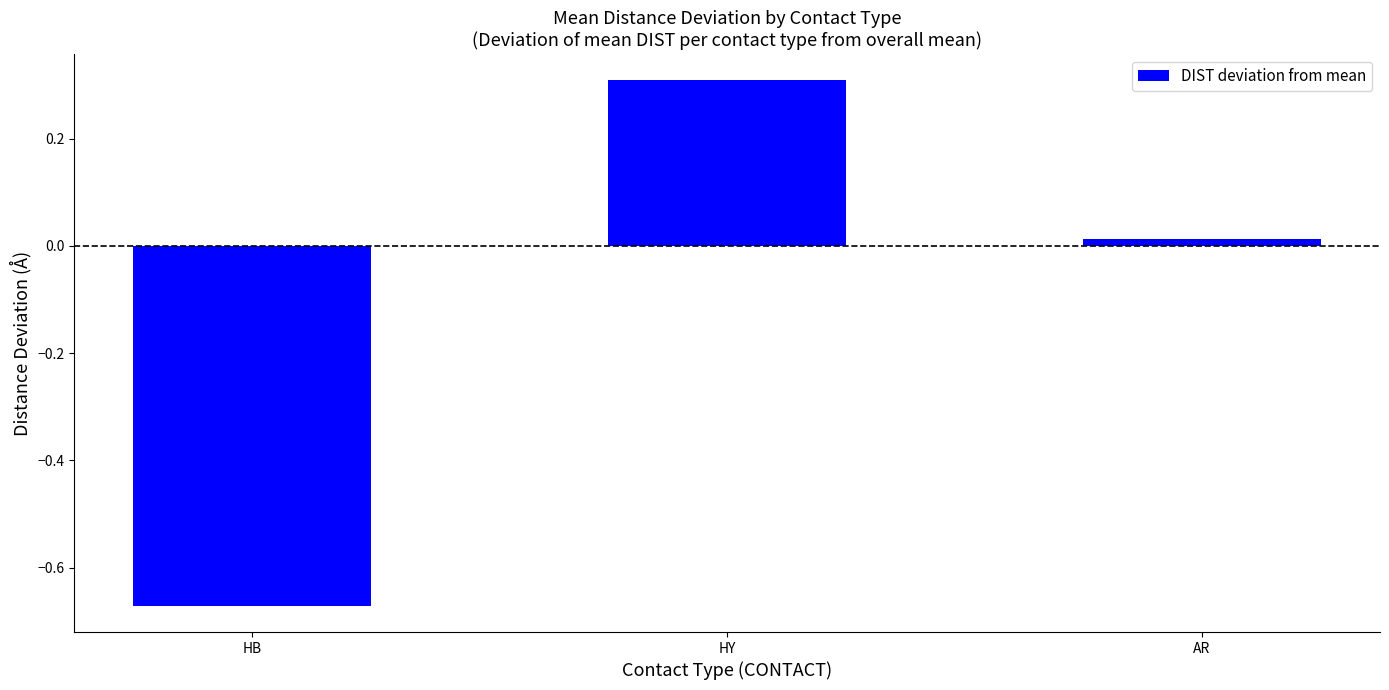

Count the number of values greater than 0.

2